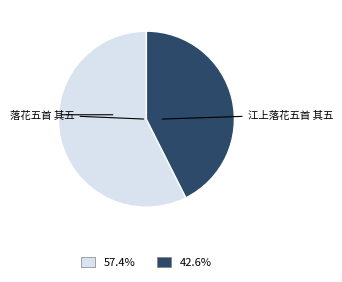

Is there any slice that represents more than half of the pie?

Yes